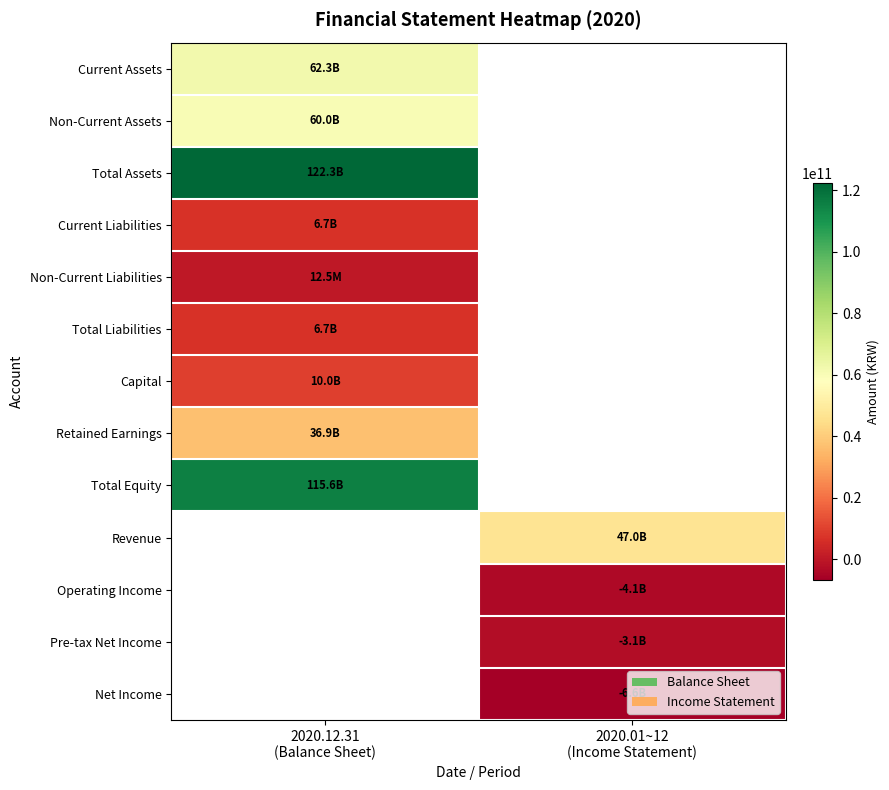

Rank the categories by Retained Earnings value from lowest to highest.

2020.12.31 (Balance Sheet), 2020.01~12 (Income Statement)